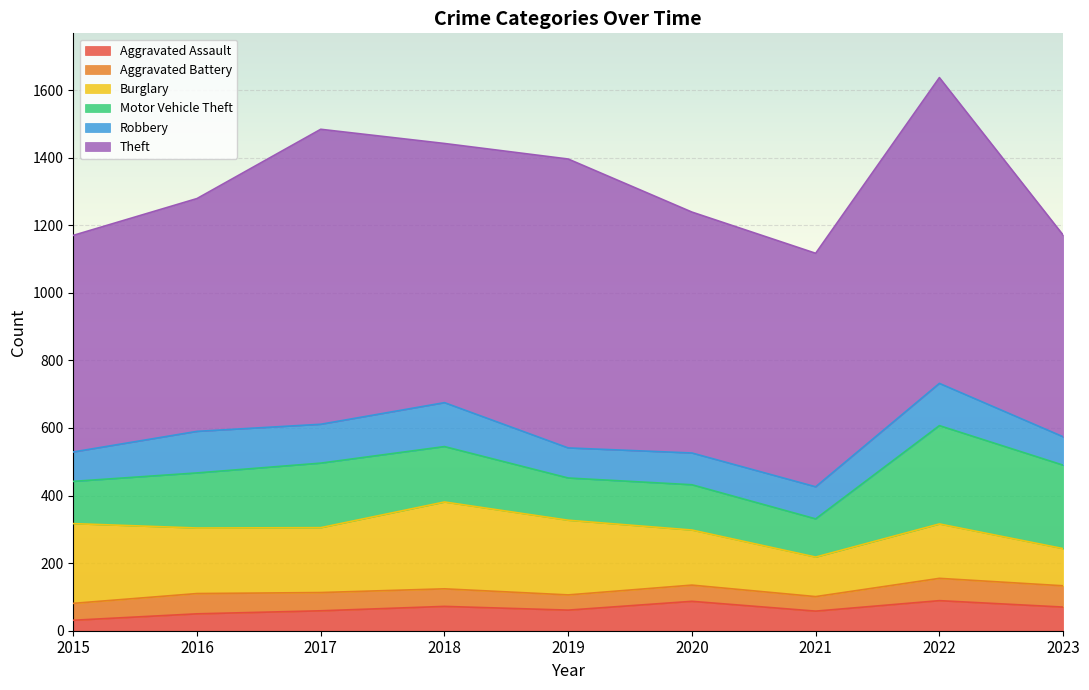

In Burglary, how many points are higher than both neighbors (excluding endpoints)?

2